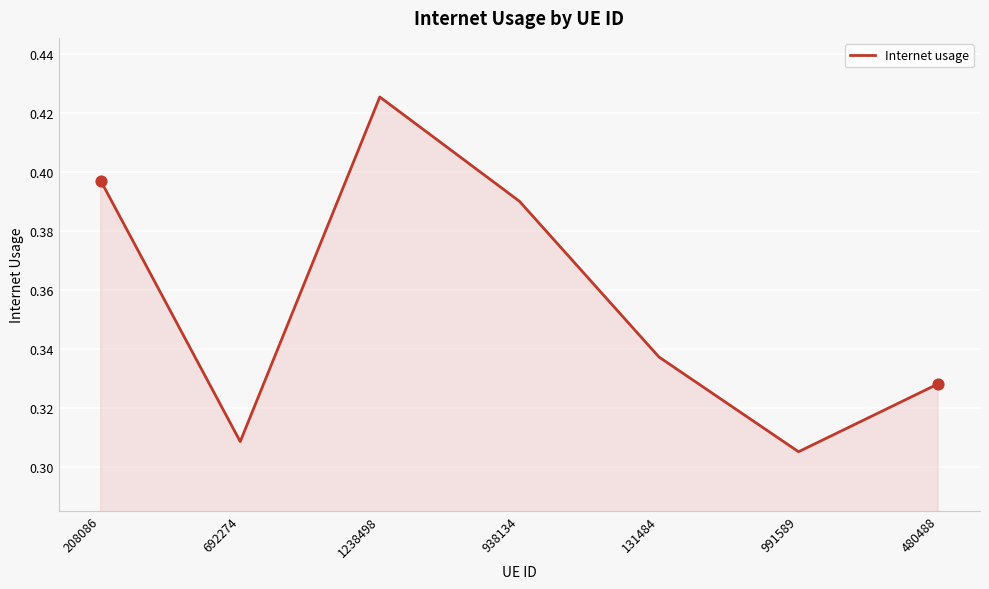

What is the change in value from 938134 to 480488?

-0.1